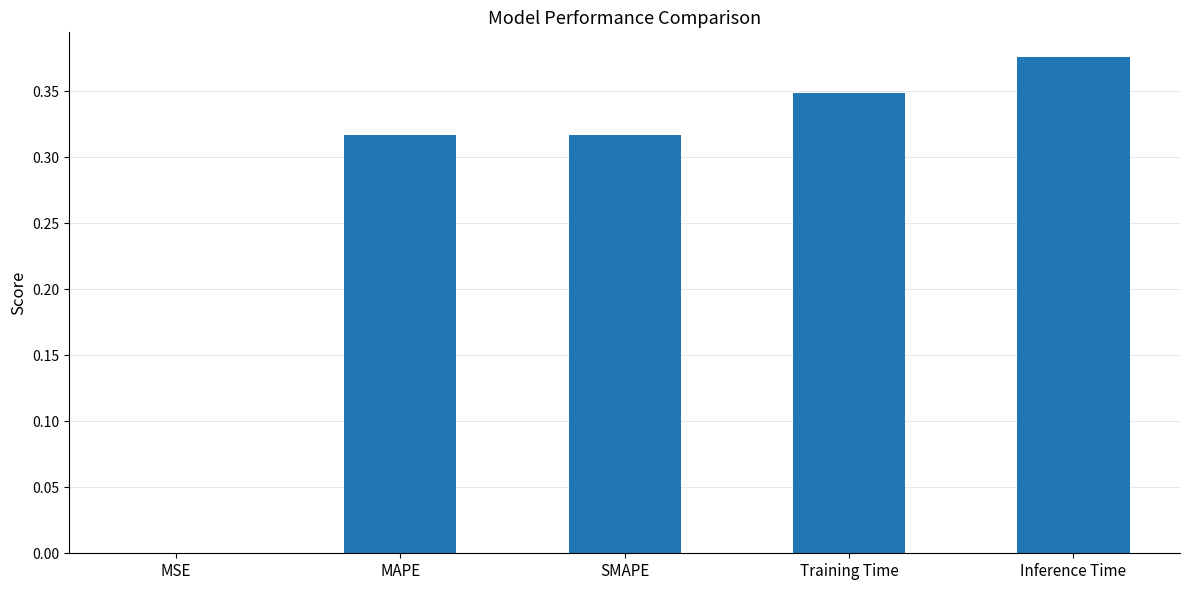

The value at MAPE is 0.2. True or false?

False